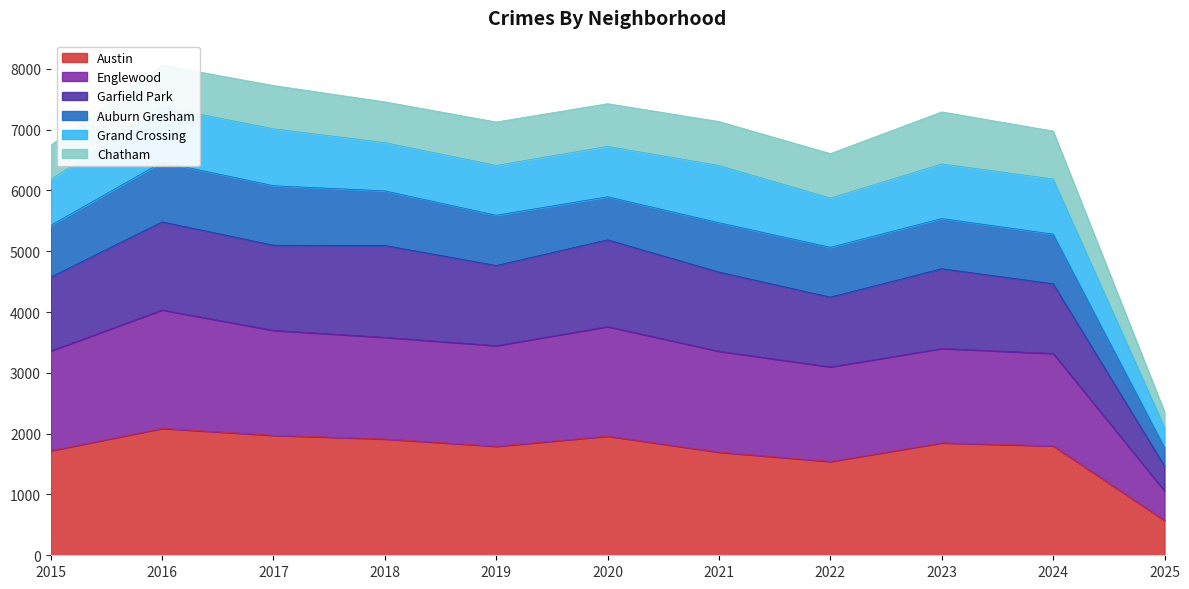

What is the value of the Austin point at the 8th from the left?

1542